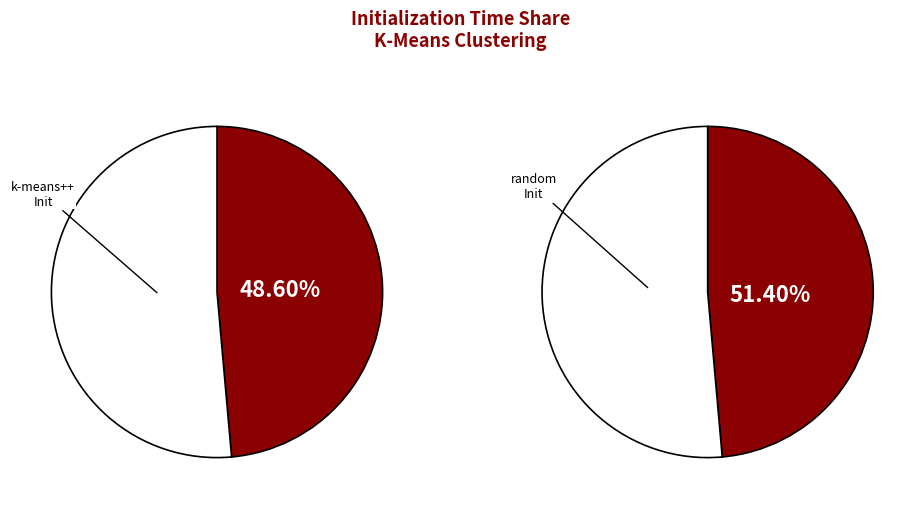

Which has a higher value, kmeans_k-means++ or kmeans_random?

kmeans_random